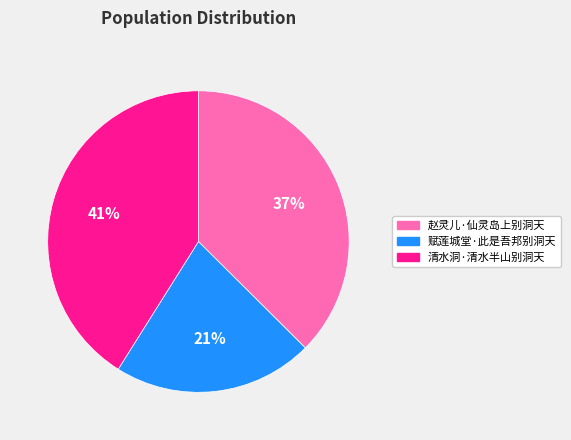

Count the number of slices in the pie.

3